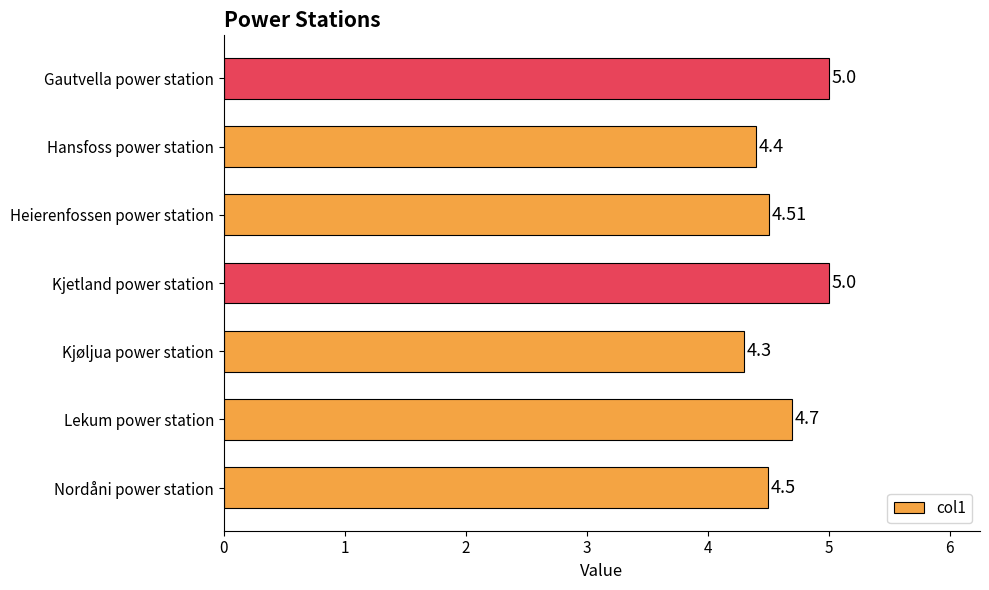

Where is the data nearest to the value 4?

Kjøljua power station